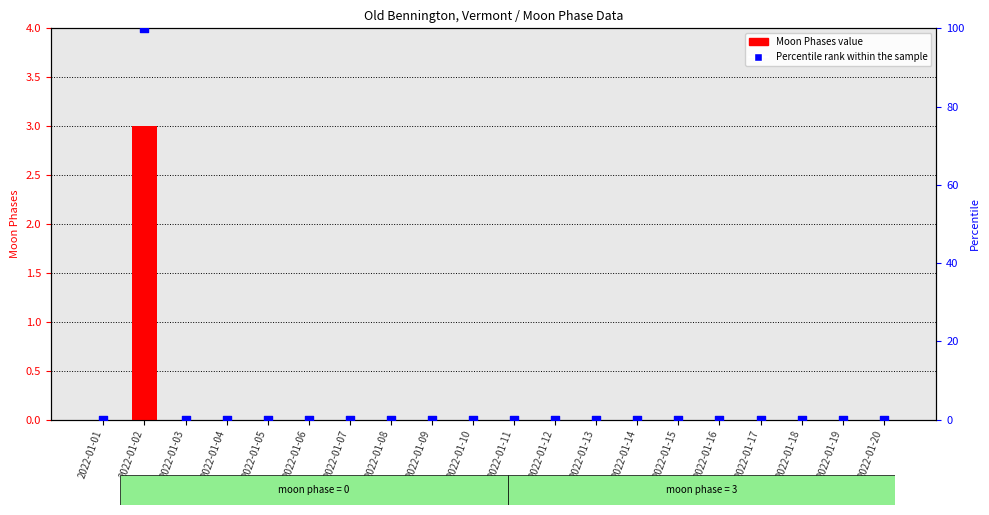

Which series has the widest spread of Y values?

Percentile rank within the sample